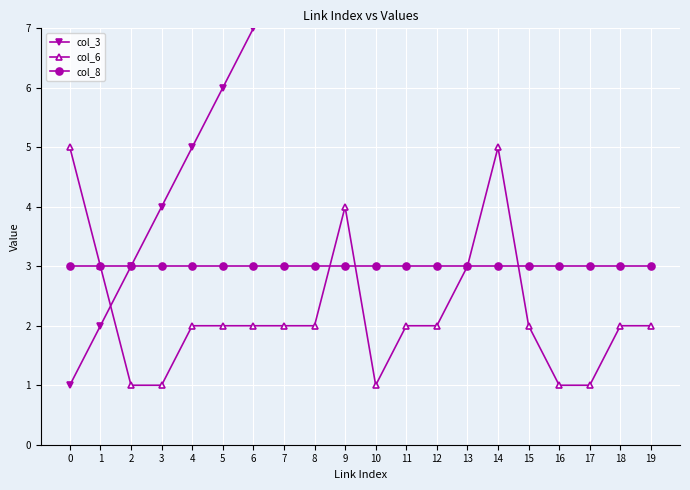

What is the highest value of the col_8 series?

3